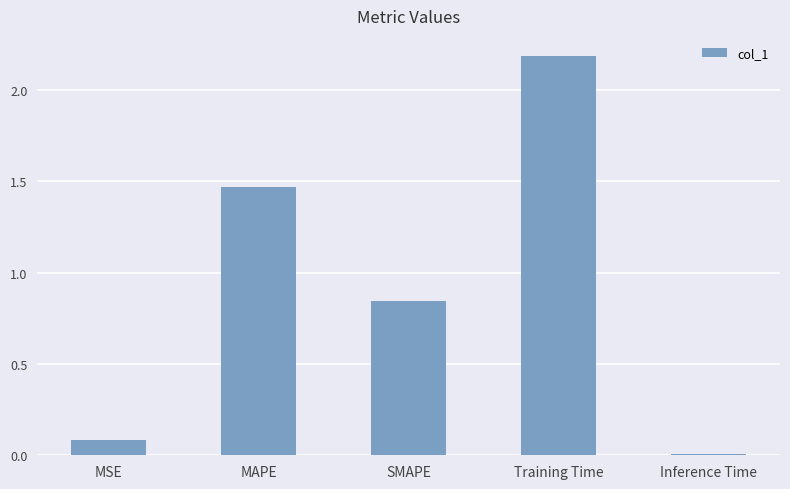

Where is the data nearest to the value 1?

SMAPE